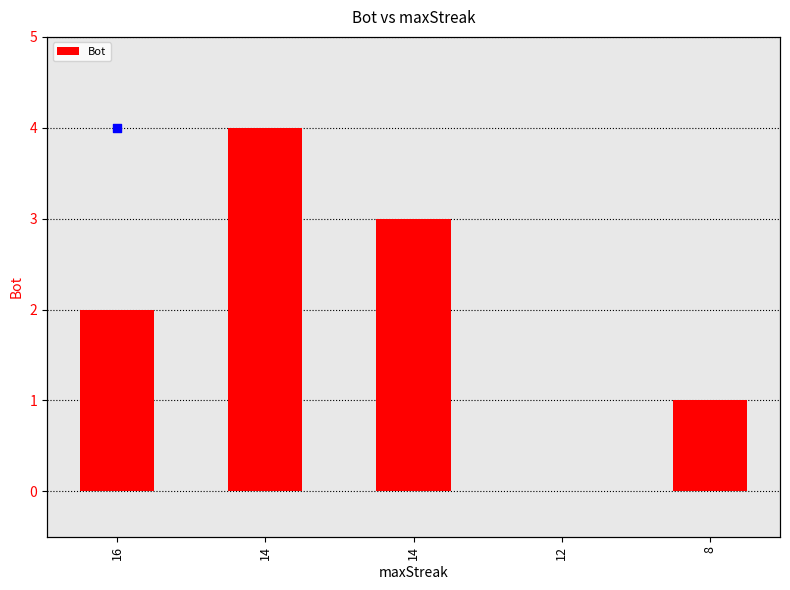

Which has a higher value, 14 or 14?

14